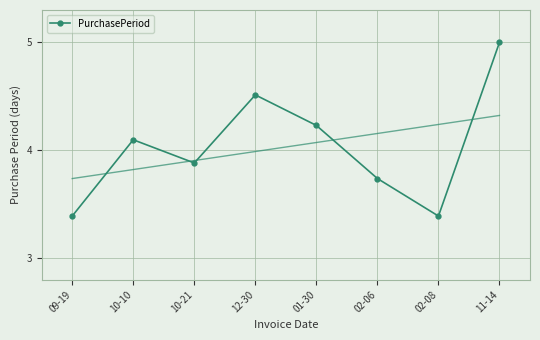

What is the ratio of the value at 02-06 to the value at 01-30?

0.9